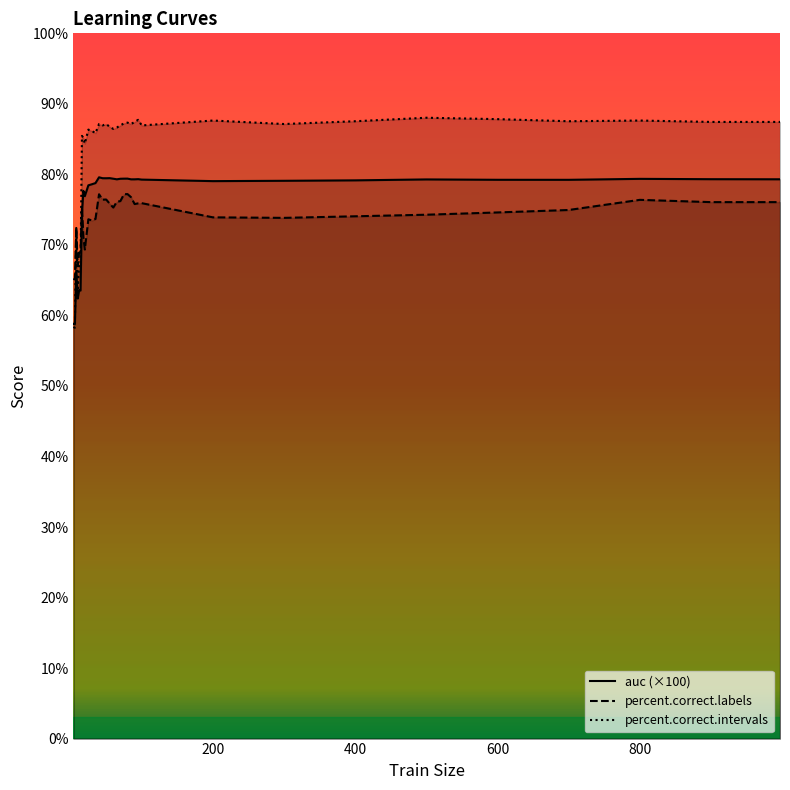

True or false: percent.correct.intervals and auc (×100) intersect in this chart.

True